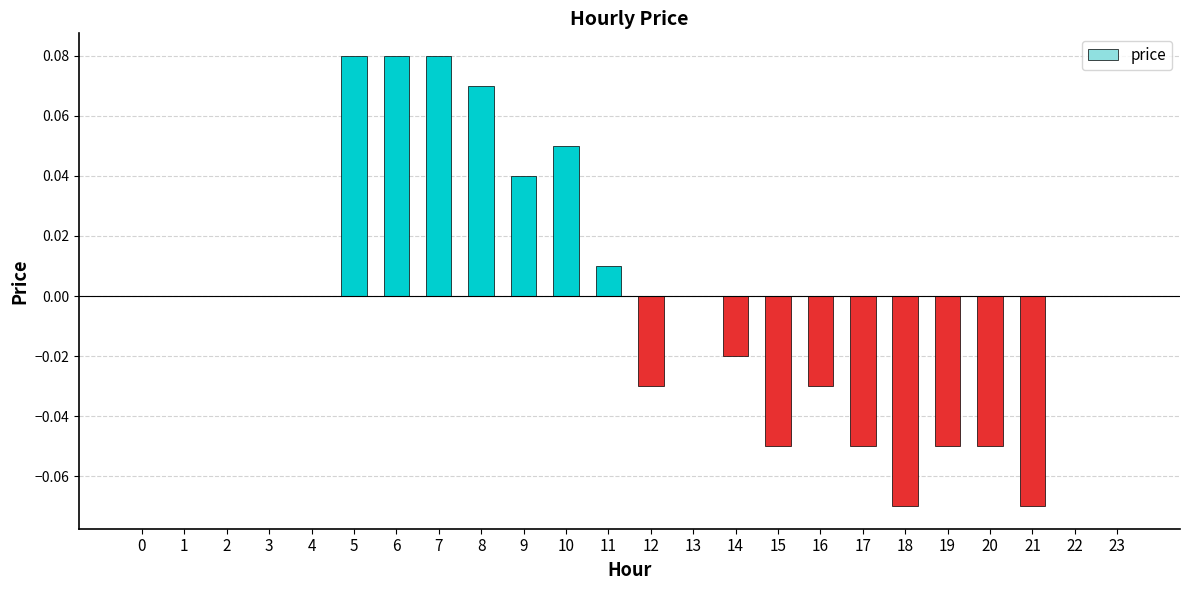

Is it true that the value at 1 is 0.1?

False